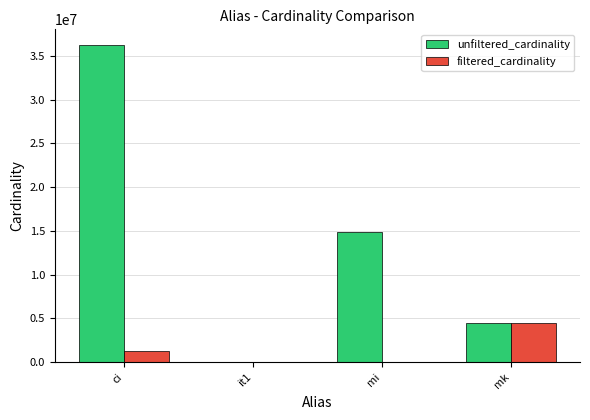

Which series changed the most between it1 and mi?

unfiltered_cardinality